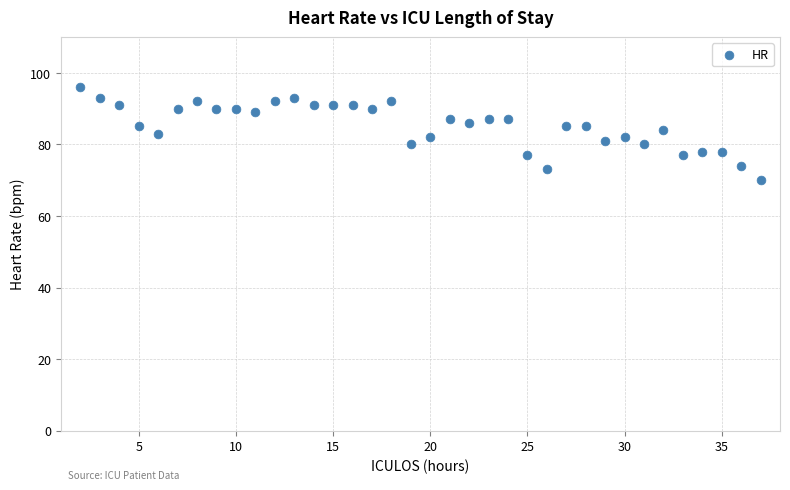

What is the range of Y values (max minus min)?

26